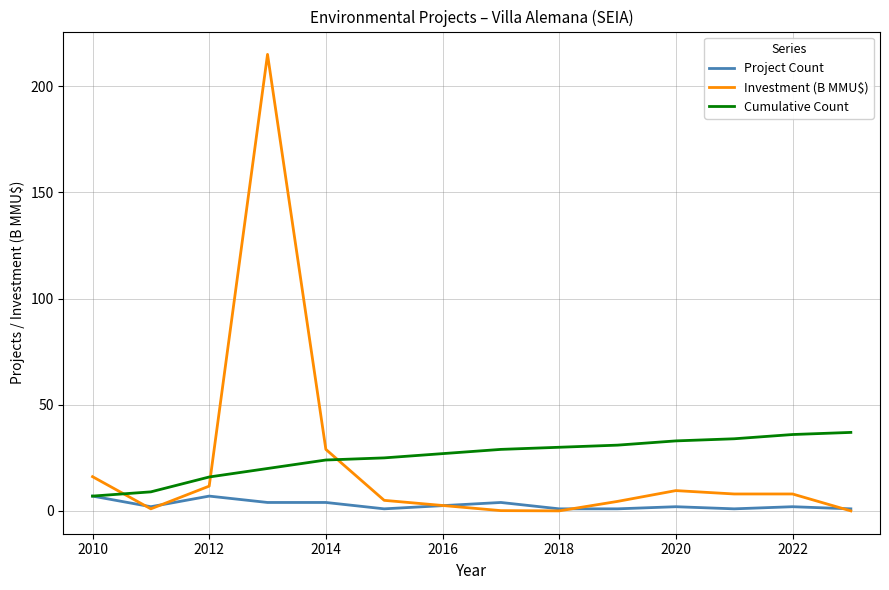

What is the greatest value displayed?

215.1